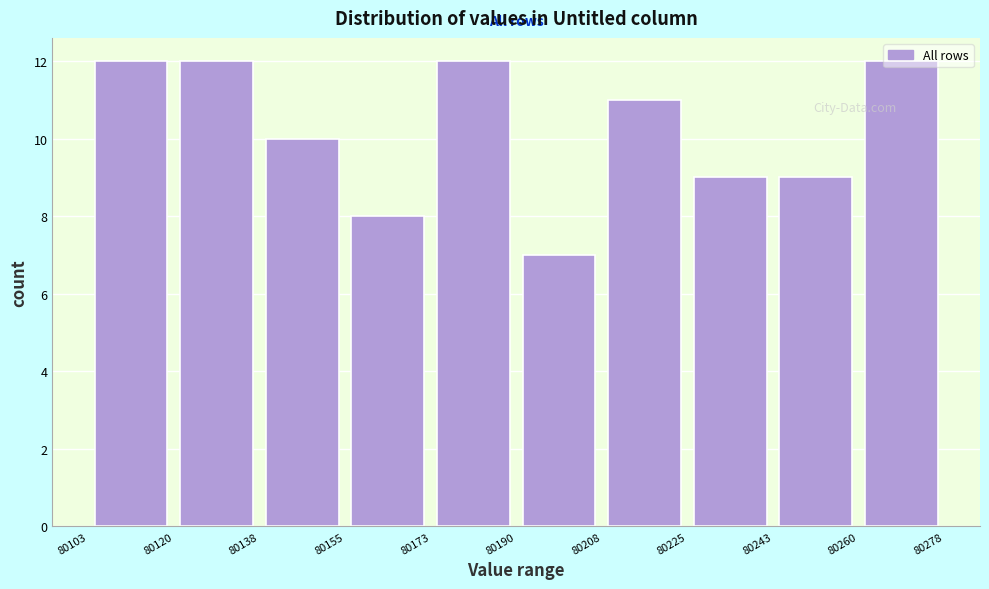

Reading left to right, list every bar in this chart as the range it spans on the x-axis followed by its height. The values are not printed on the chart, so give them approximately, as read against the axis.

80103 to 80120: 12
80120 to 80138: 12
80138 to 80155: 10
80155 to 80173: 8
80173 to 80190: 12
80190 to 80208: 7
80208 to 80225: 11
80225 to 80243: 9
80243 to 80260: 9
80260 to 80278: 12